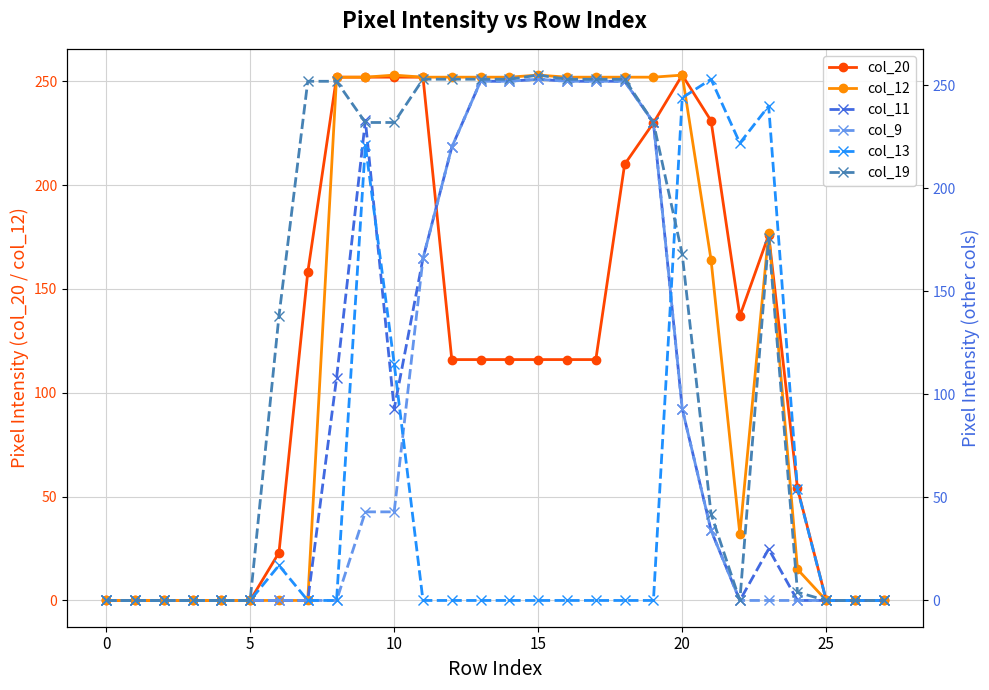

At which category is the sum across all series the highest?

9